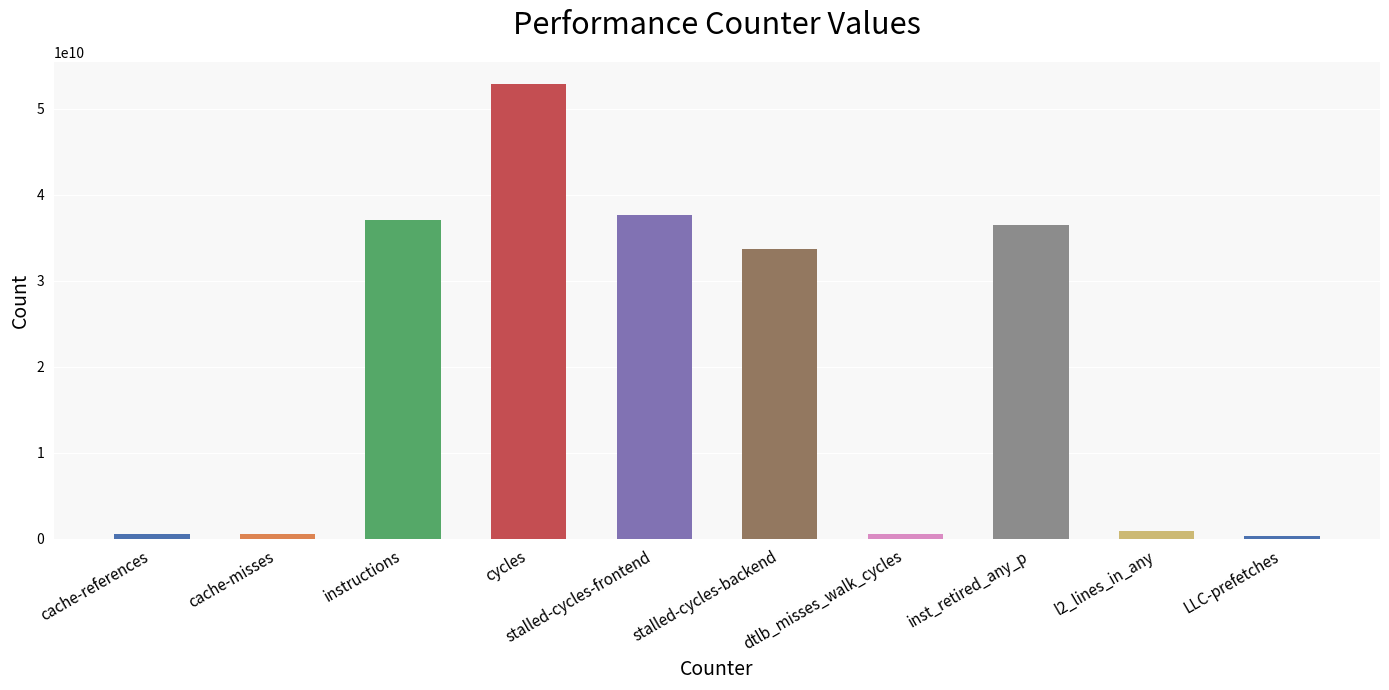

Where is the data nearest to the value 26576178519?

stalled-cycles-backend